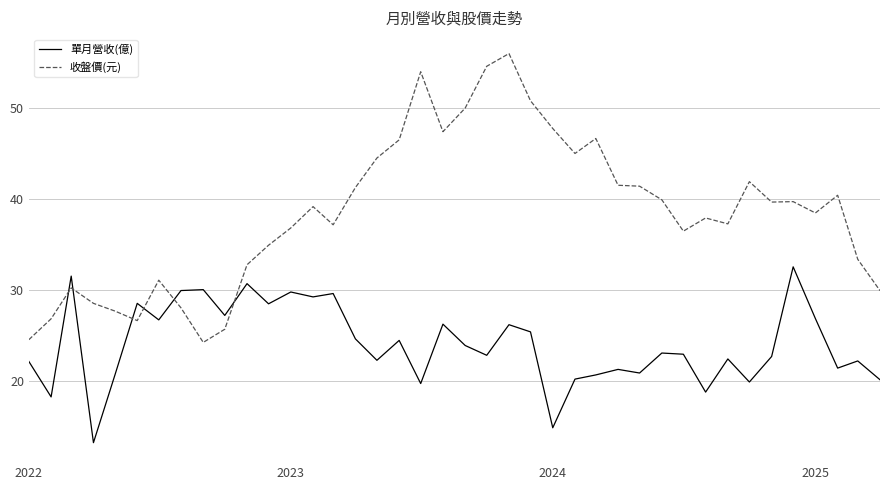

What is the maximum value shown in the chart?

56.0